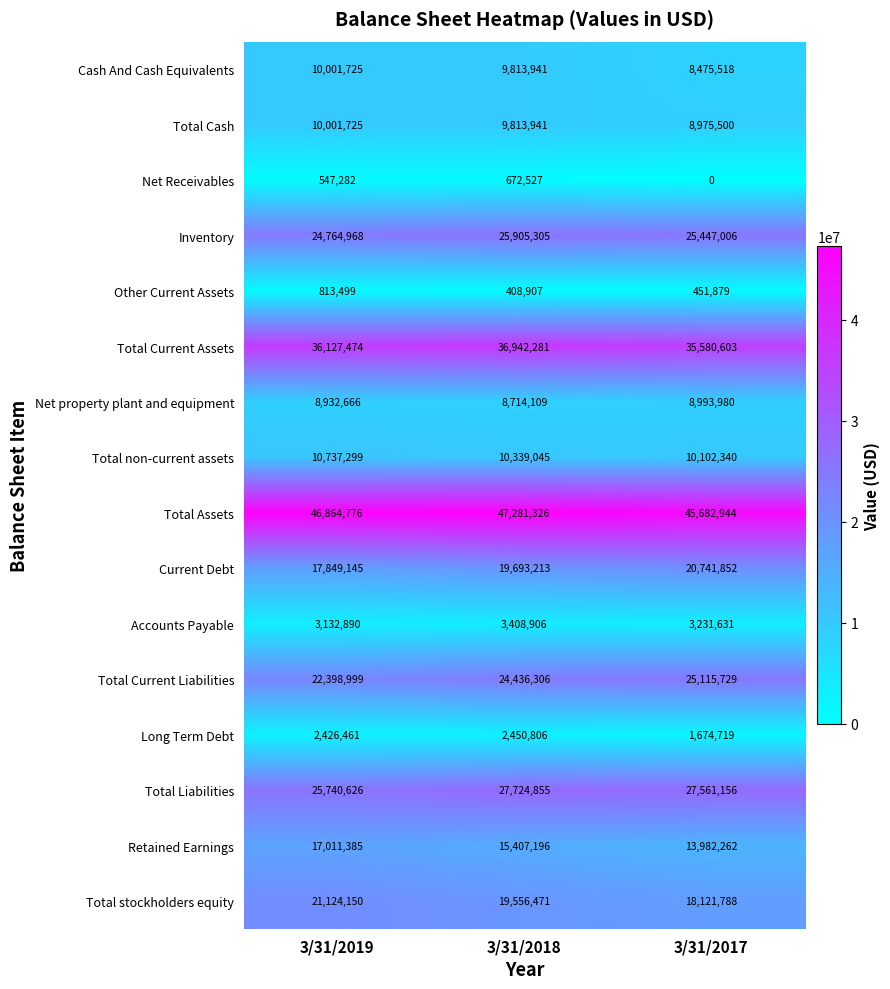

At which label is Long Term Debt closest to 2062762?

3/31/2019